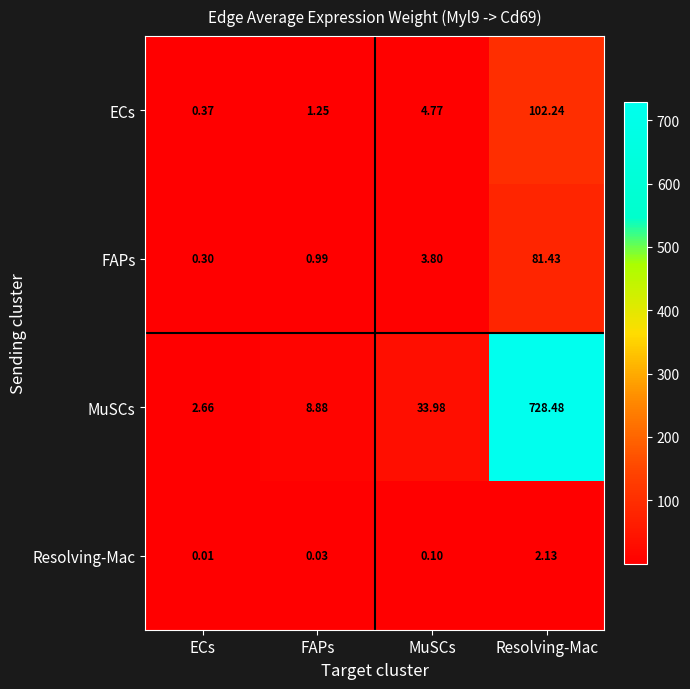

What is the difference between the highest and lowest values at MuSCs?

33.9